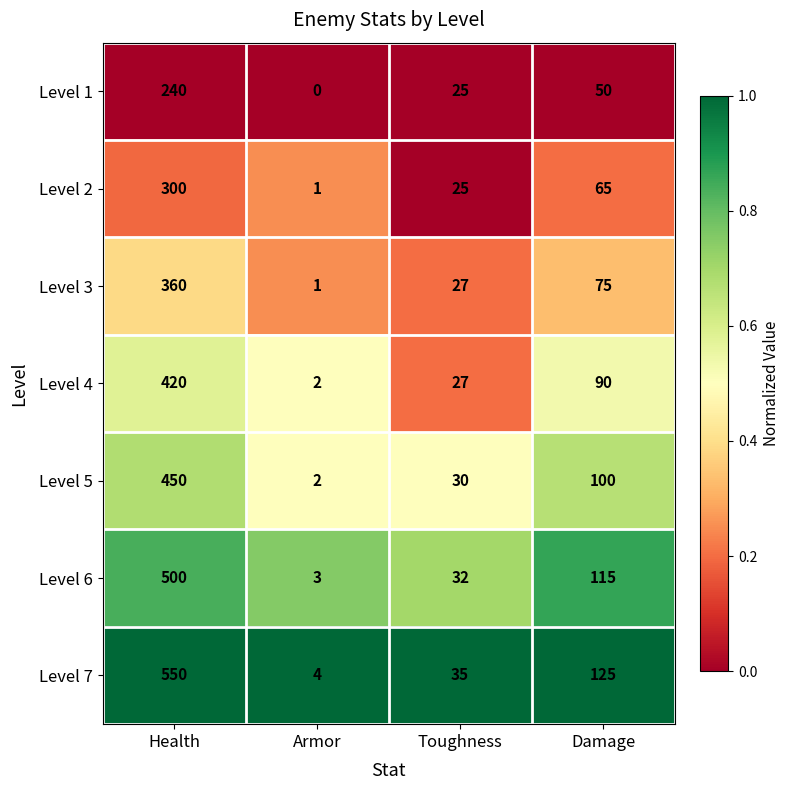

Where is Level 3 nearest to the value 180?

Damage